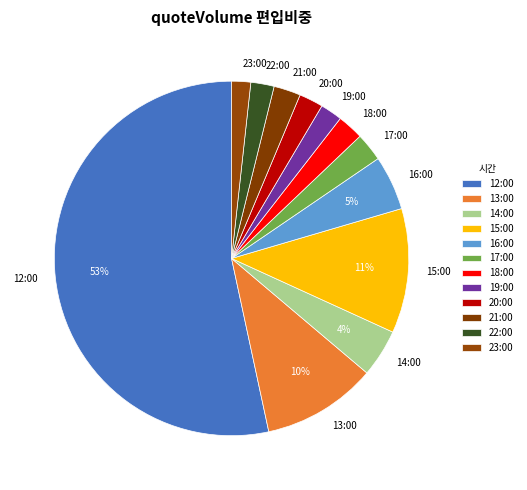

The 22:00 slice represents 16% of the pie. True or false?

False